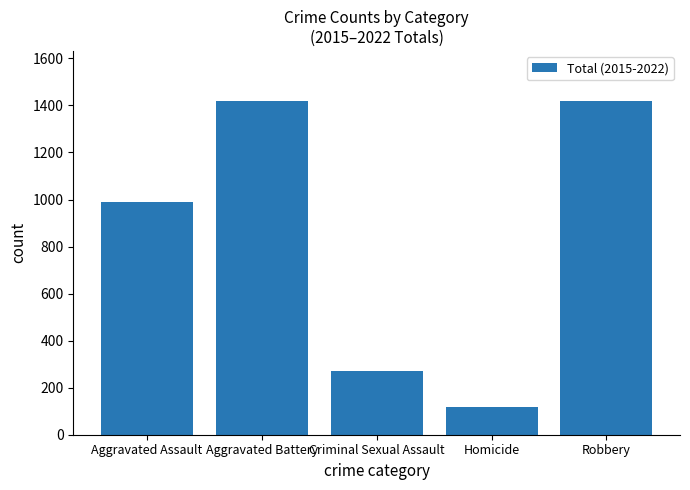

At which label is the value closest to 768?

Aggravated Assault